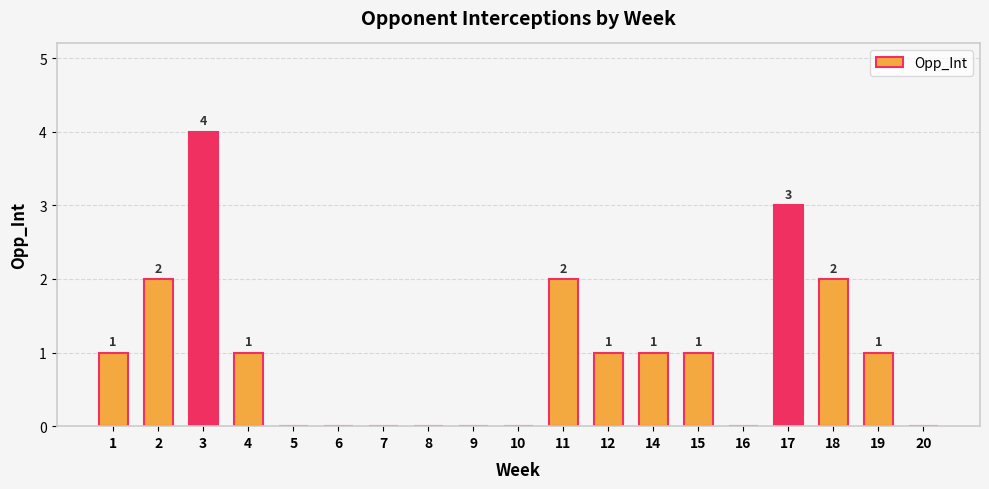

The value at 15 is 0. True or false?

False